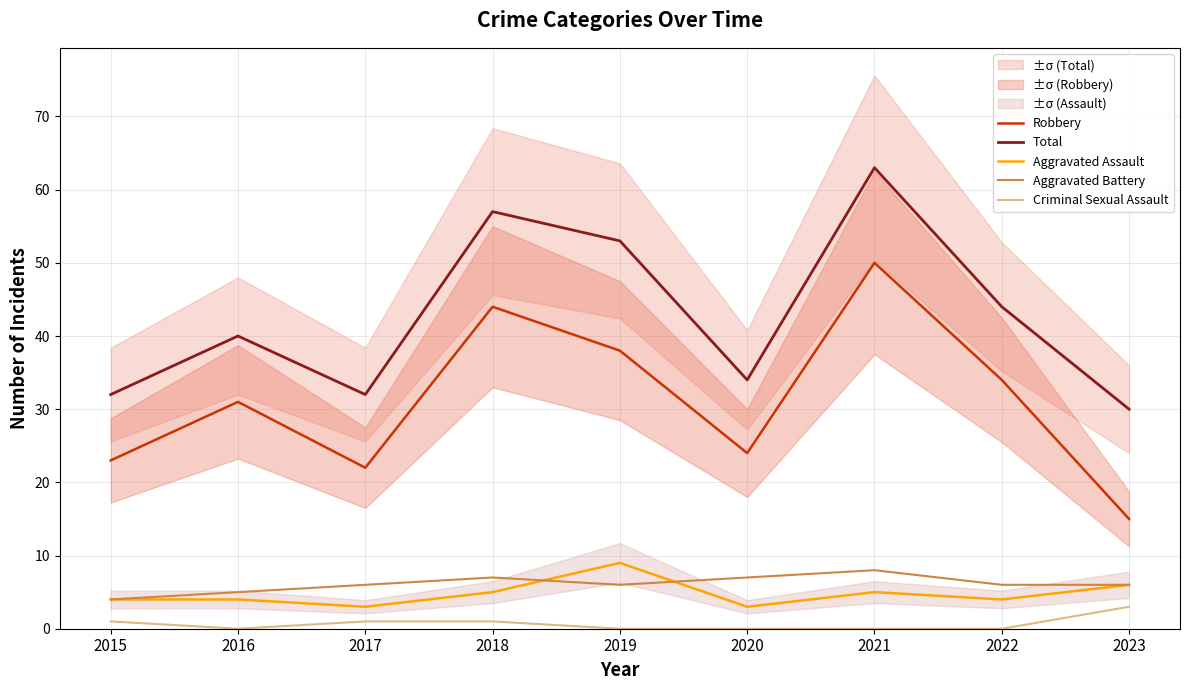

What is the total value across all series at 2017?

64